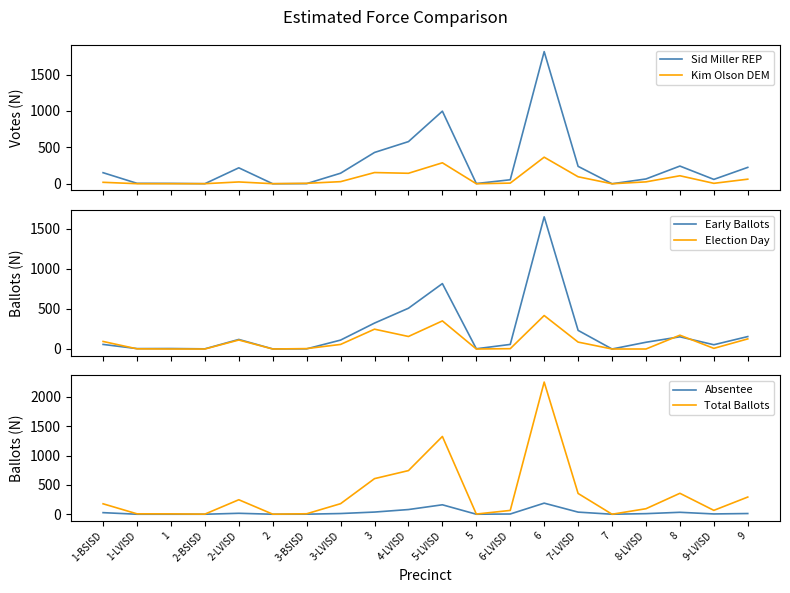

How many interior local valleys does the Sid Miller REP series have?

5